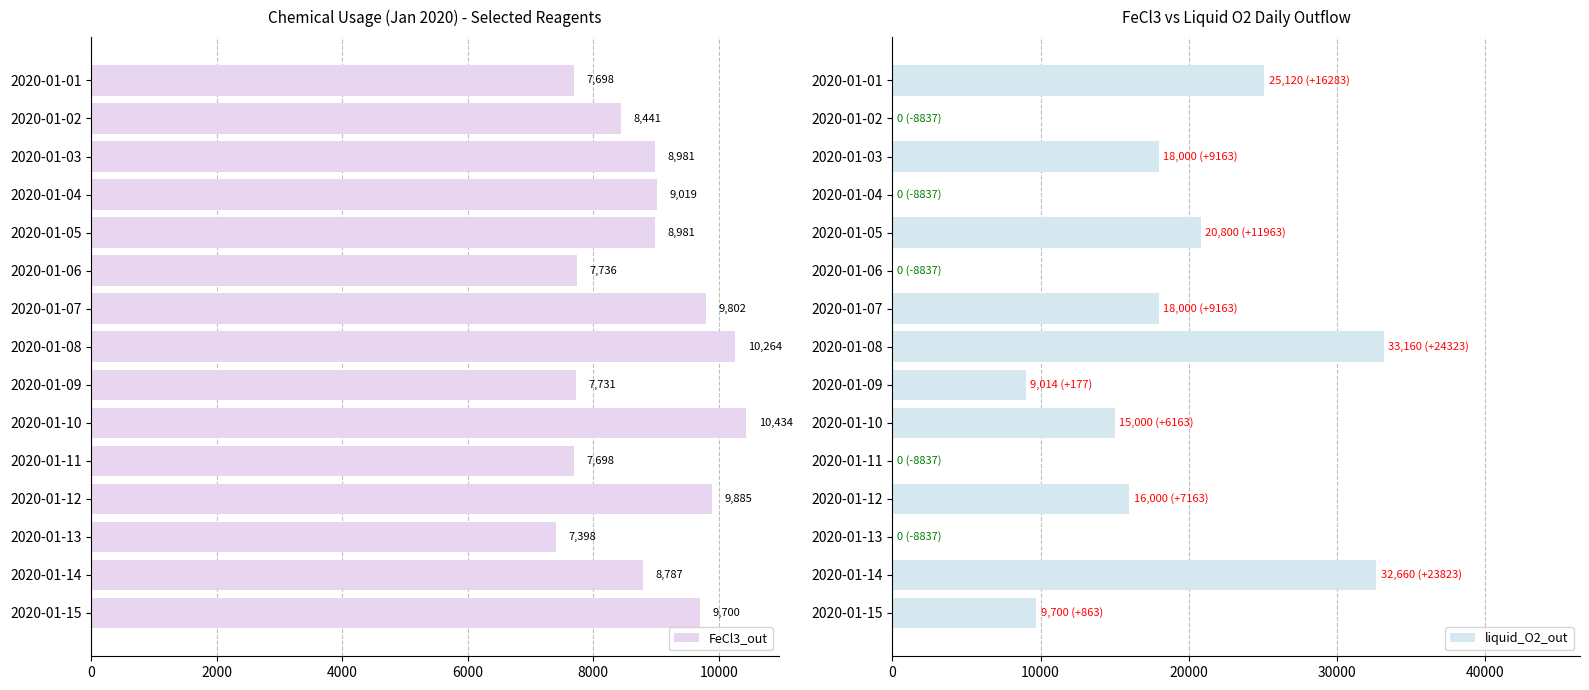

What is the difference between the maximum and minimum values in the FeCl3_out series?

3036